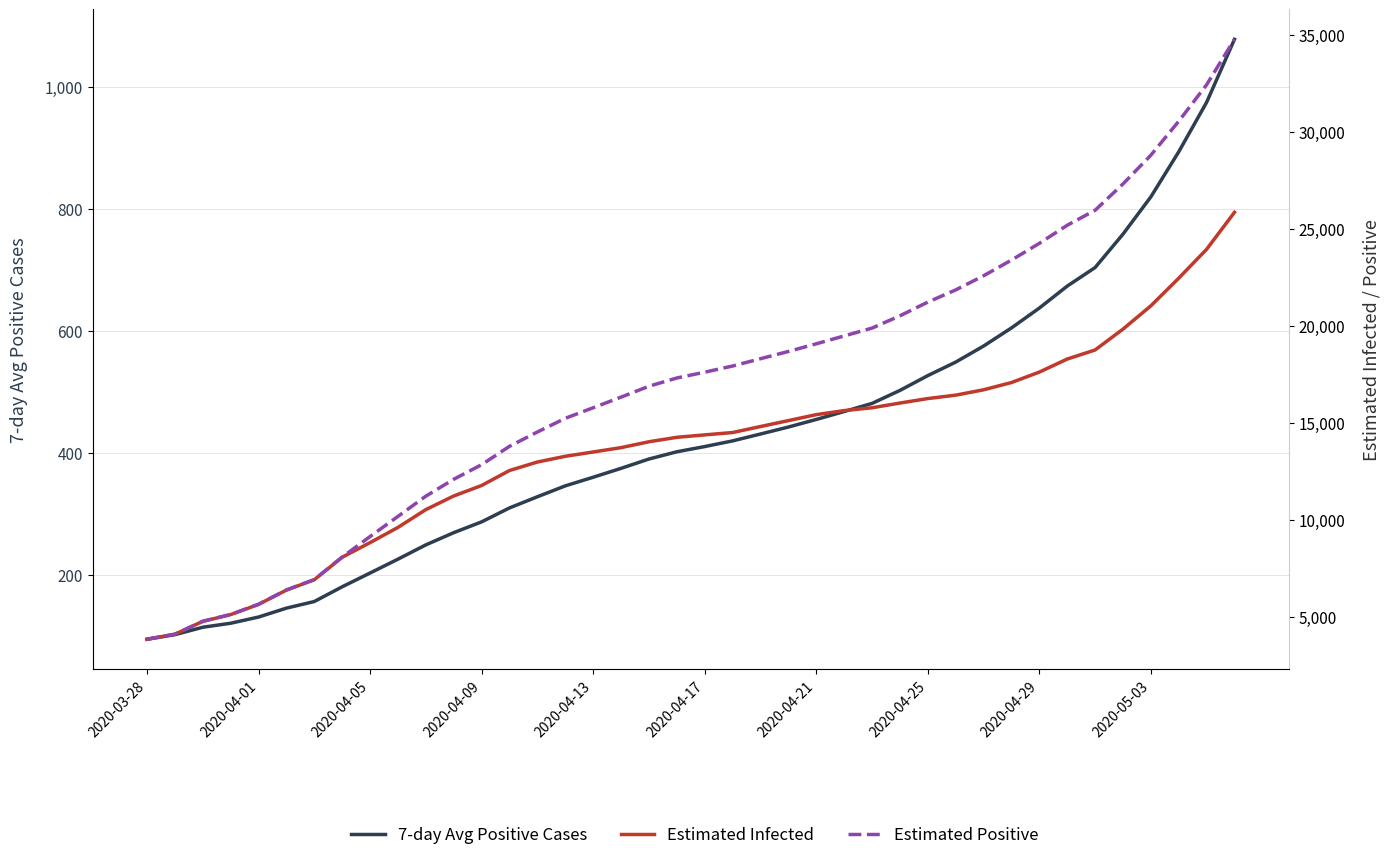

The Estimated Infected series shows 15767.0 at 26. True or false?

True